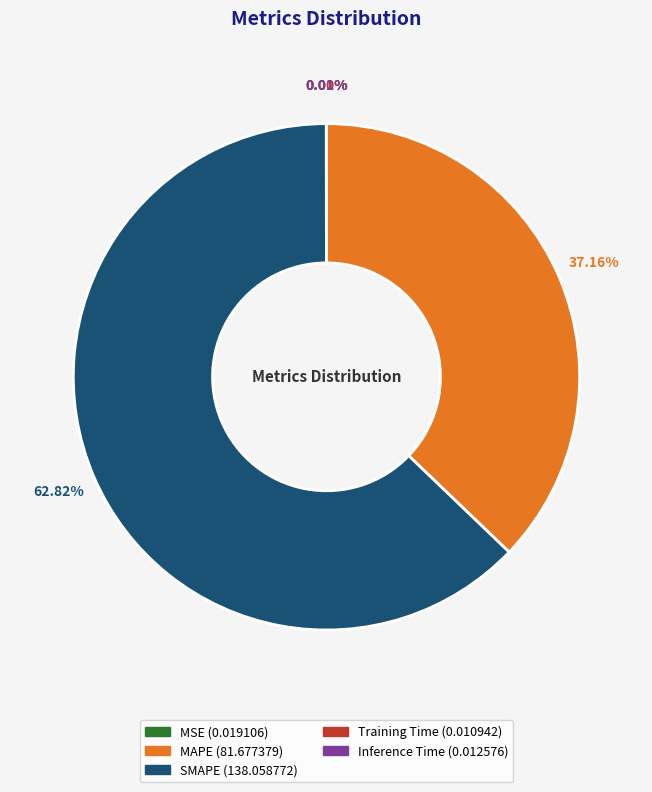

Does any single category account for the majority?

Yes